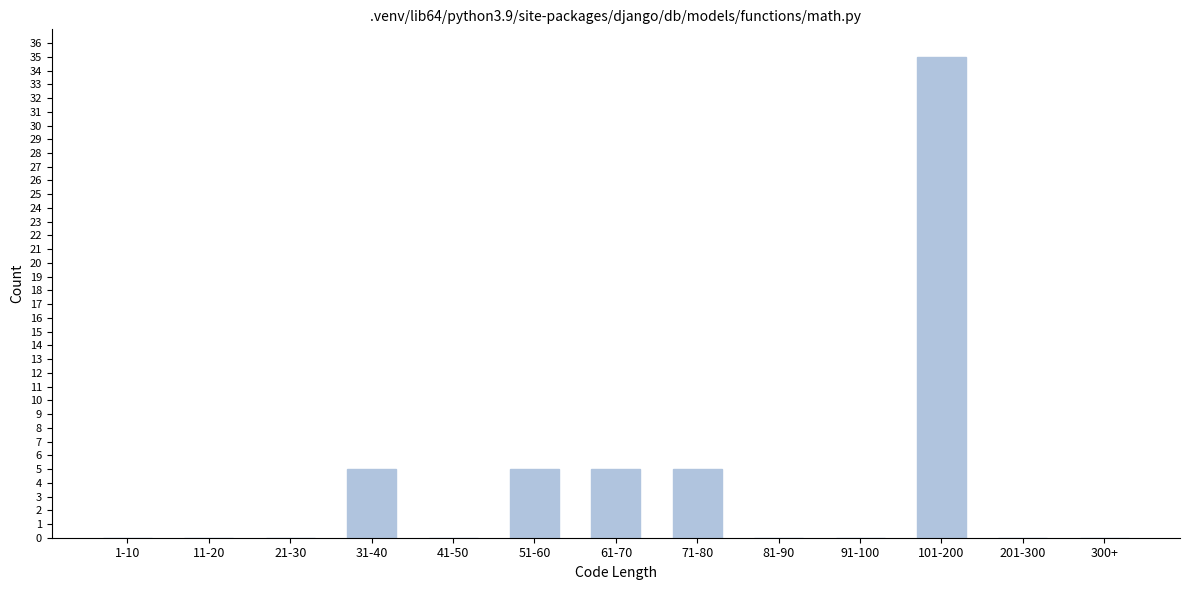

Reading right to left, extract all data points from this chart.

300+=0	201-300=0	101-200=35	91-100=0	81-90=0	71-80=5	61-70=5	51-60=5	41-50=0	31-40=5	21-30=0	11-20=0	1-10=0